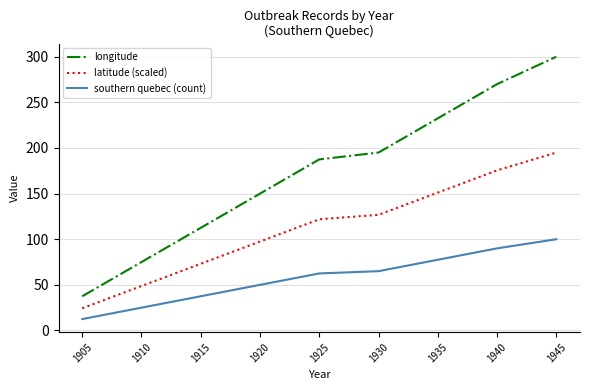

At which category is the sum across all series the highest?

1945